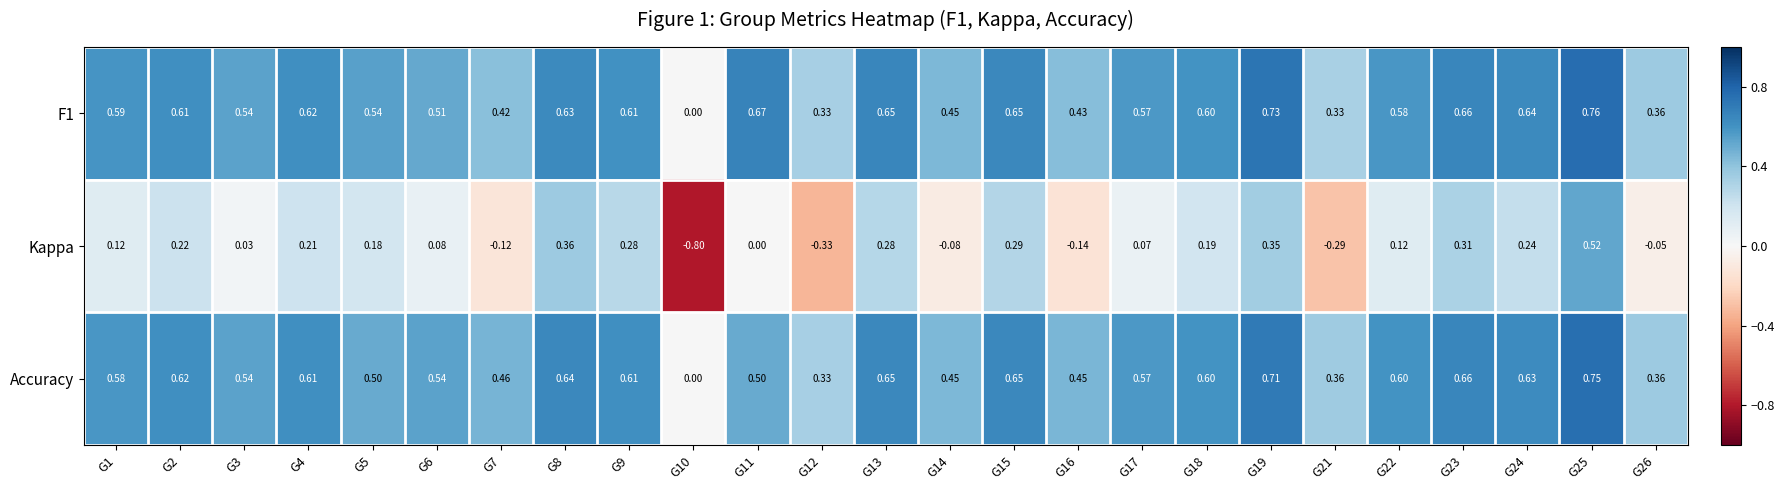

Is the value of Accuracy at G13 greater than the value of Kappa at G13?

Yes